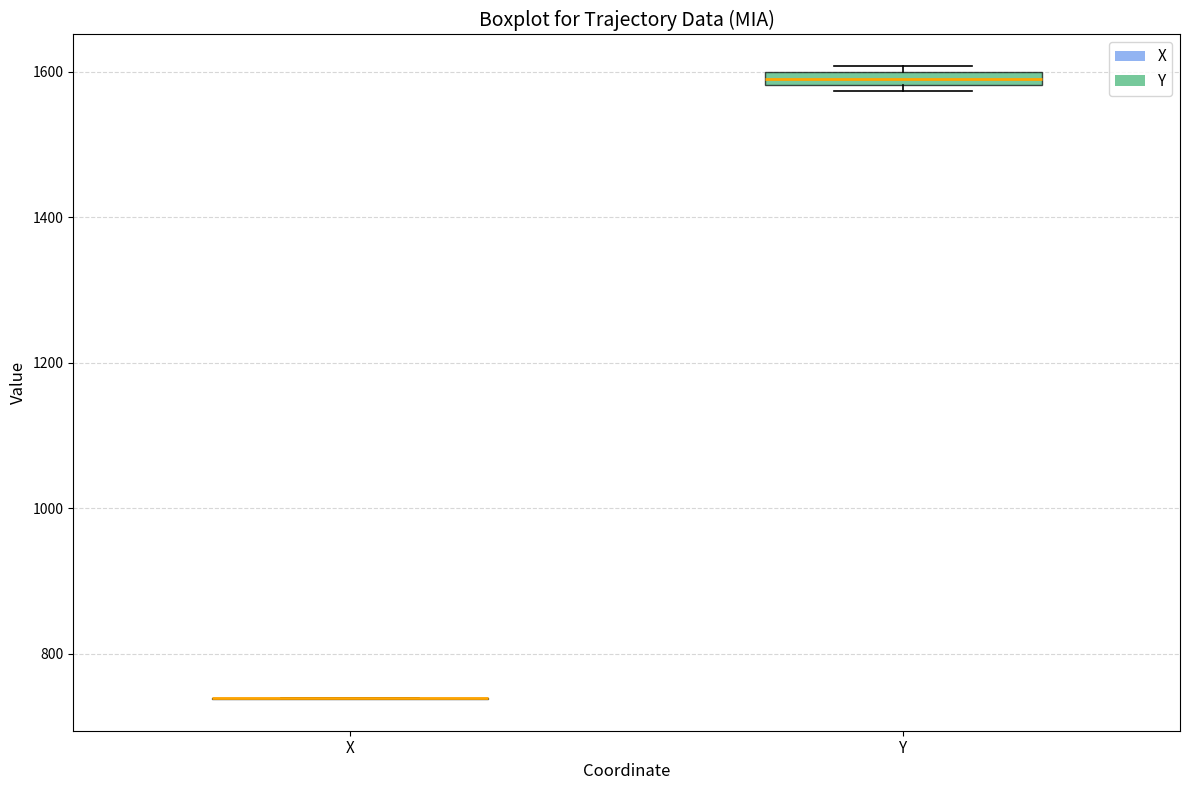

Where is the lower edge of the box for Y on the y-axis? The values are not printed on the chart, so give them approximately, as read against the axis.

1580